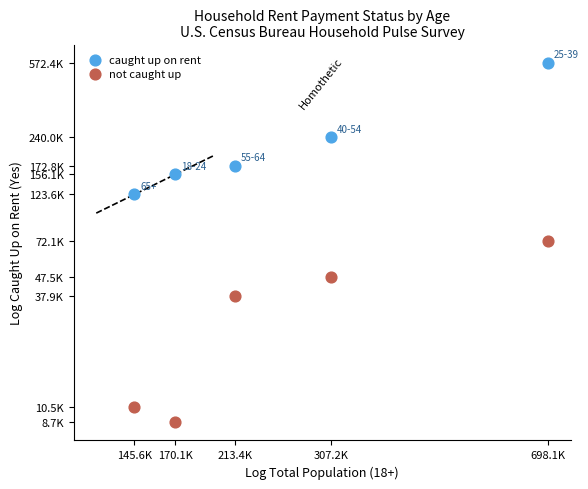

Which series contains the highest Y value?

caught up on rent